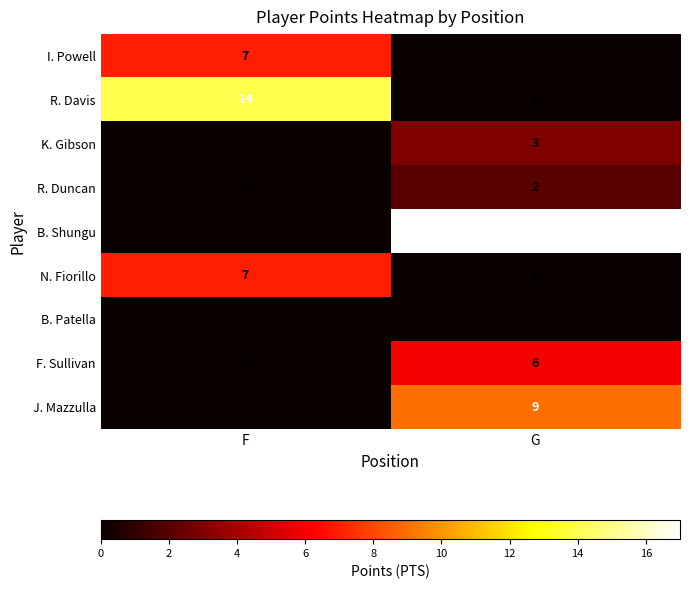

Reading left to right, extract all data points from this chart.

I. Powell: F=7	G=0
R. Davis: F=14	G=0
K. Gibson: F=0	G=3
R. Duncan: F=0	G=2
B. Shungu: F=0	G=17
N. Fiorillo: F=7	G=0
B. Patella: F=0	G=0
F. Sullivan: F=0	G=6
J. Mazzulla: F=0	G=9